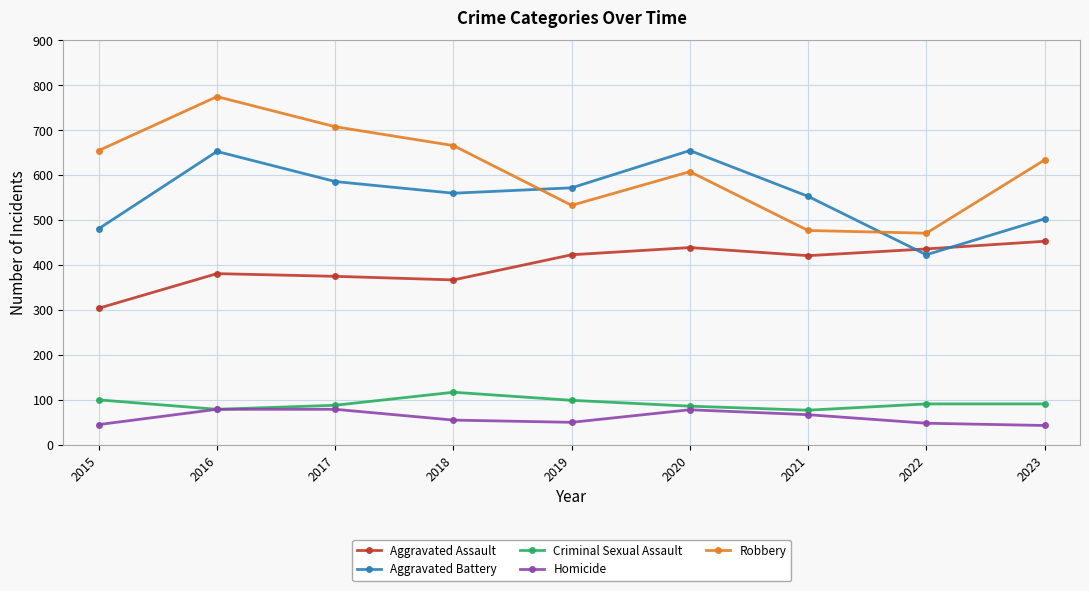

Which series has the widest spread of values?

Robbery